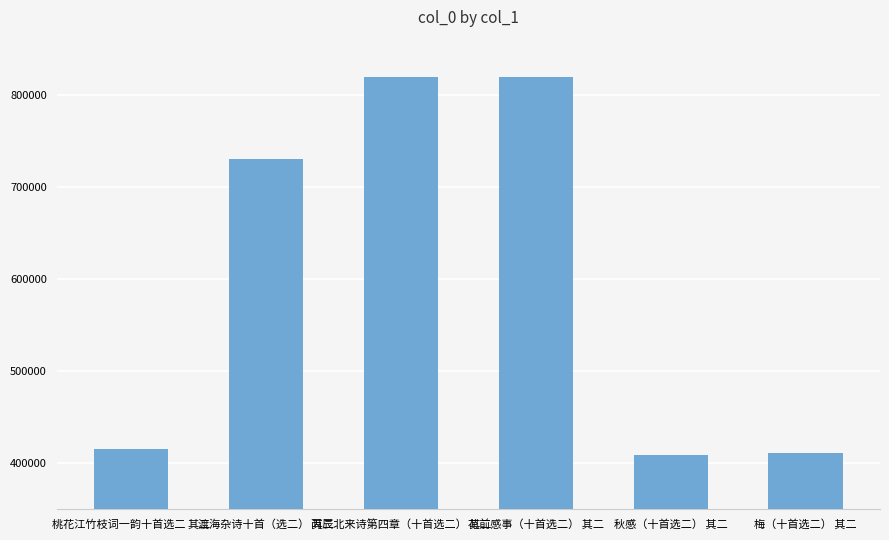

What is the sum of the values at 花前感事（十首选二） 其二 and 梅（十首选二） 其二?

1230062